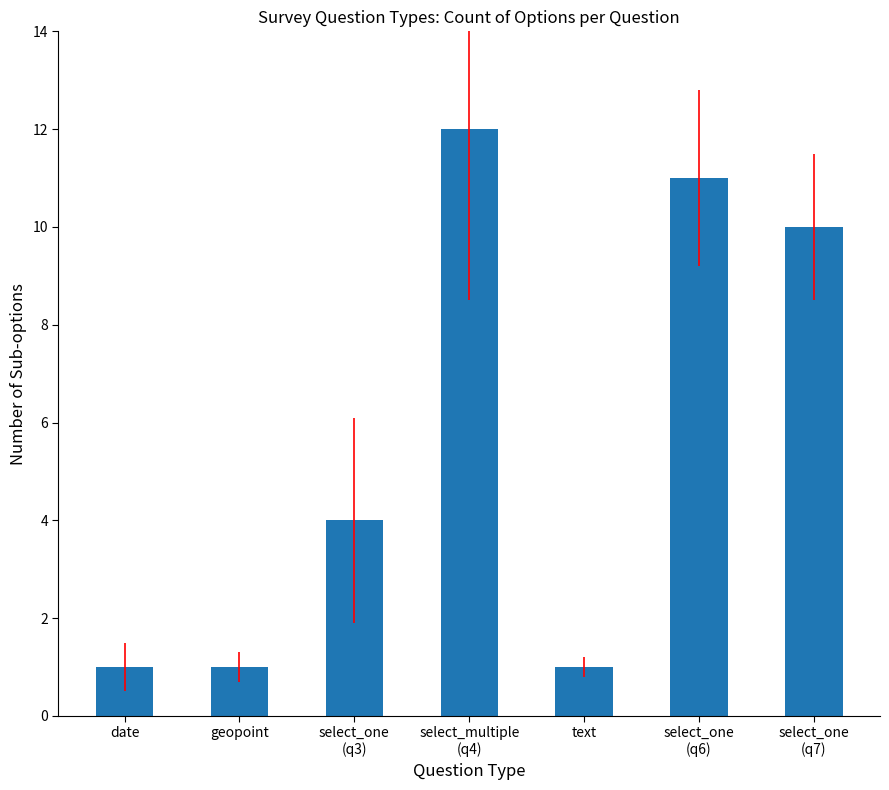

What is the change in value from geopoint to select_one
(q3)?

+3